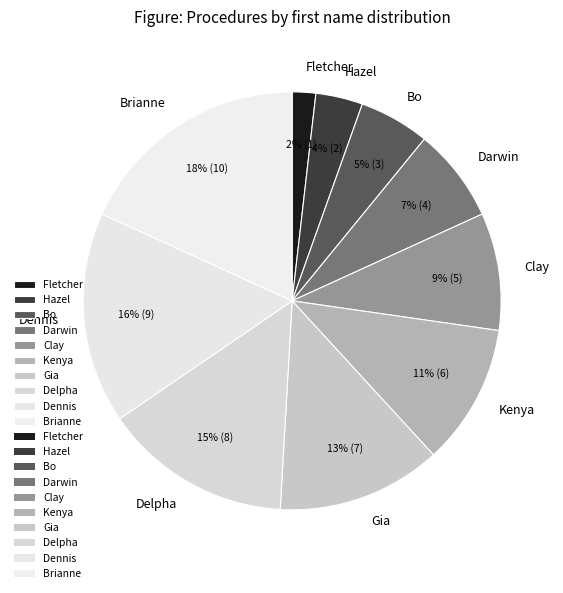

Which has a higher value, Gia or Fletcher?

Gia